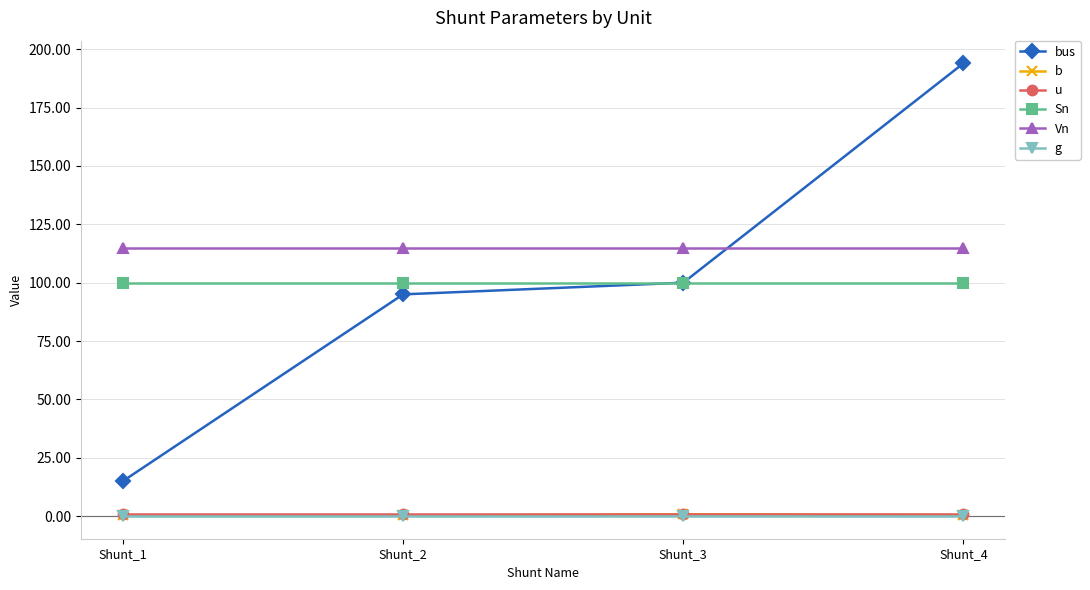

Count the number of categories in the chart.

4